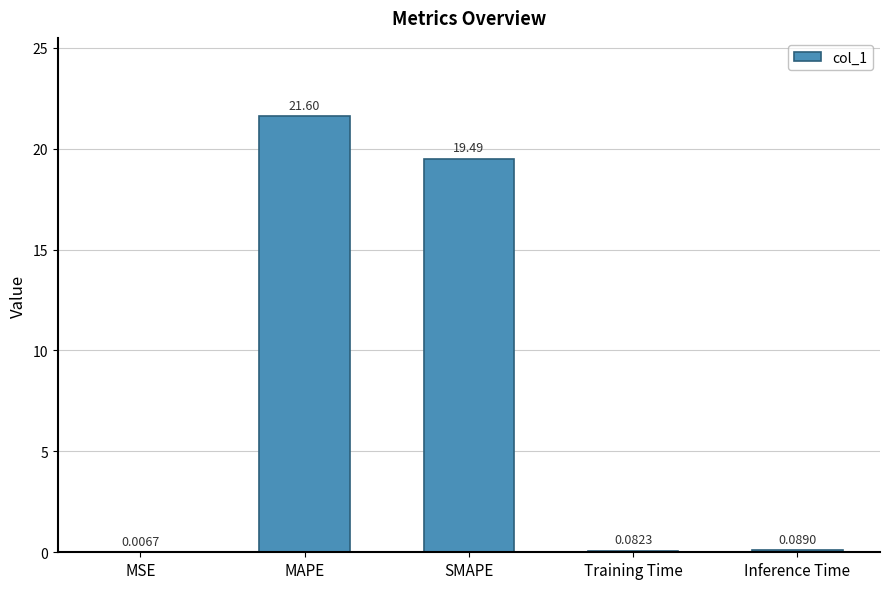

At which category does the chart reach its peak across all series?

MAPE